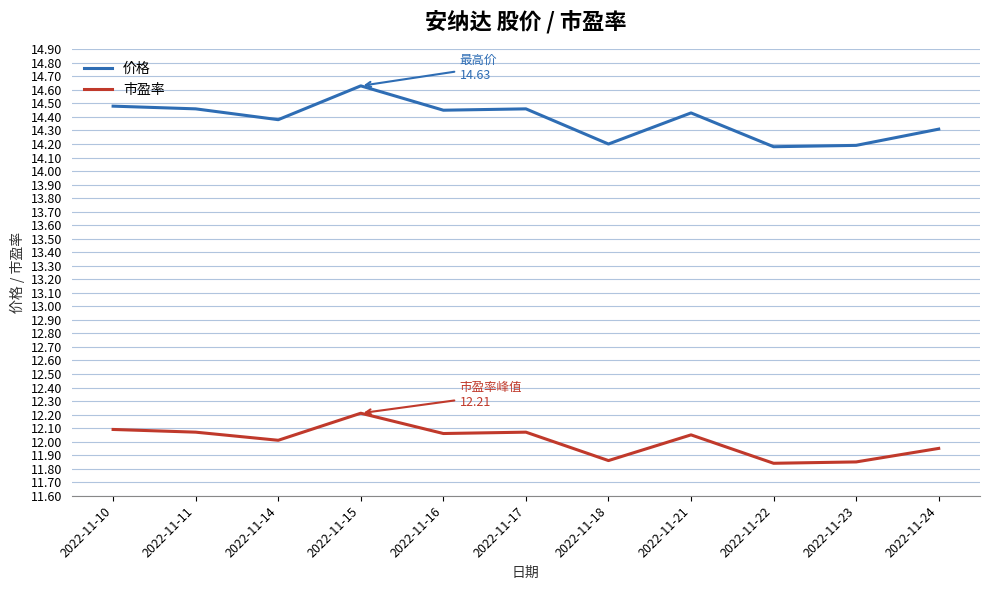

True or false: 市盈率 has a value of 4.5 at 2022-11-24.

False